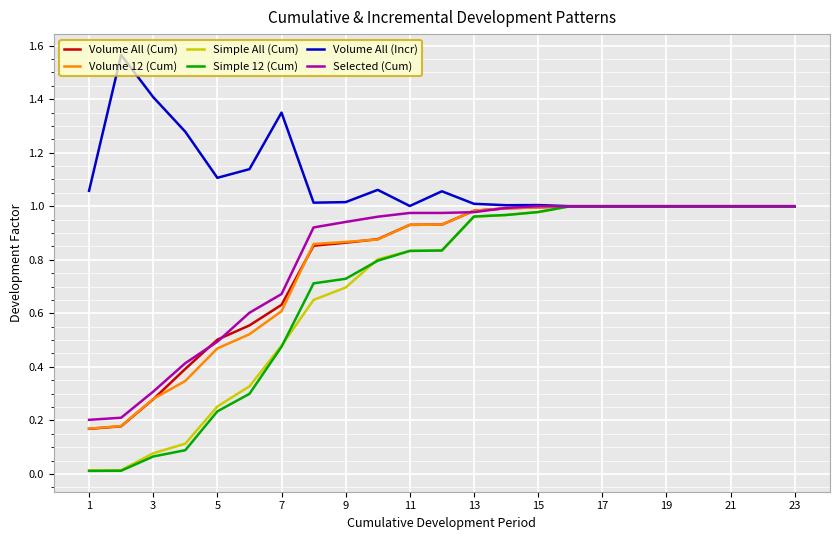

Which series has the largest total across all categories?

Volume All (Incr)